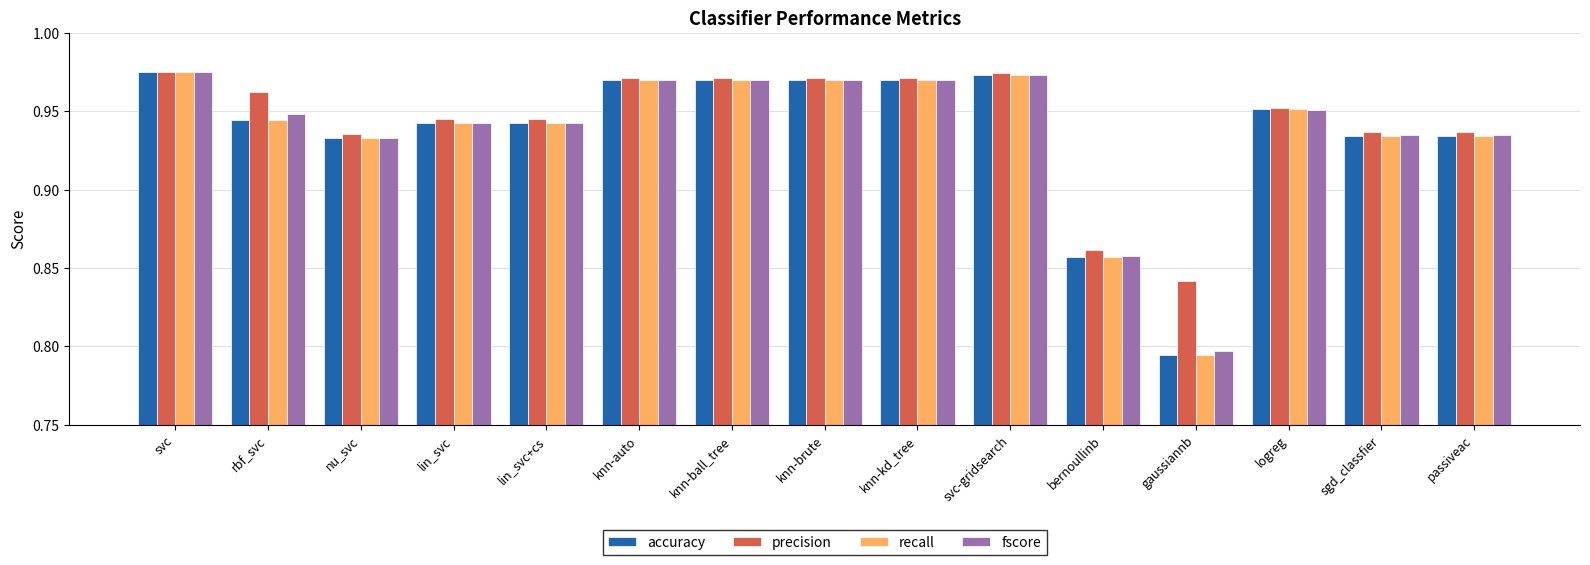

Which series has the largest total across all categories?

precision